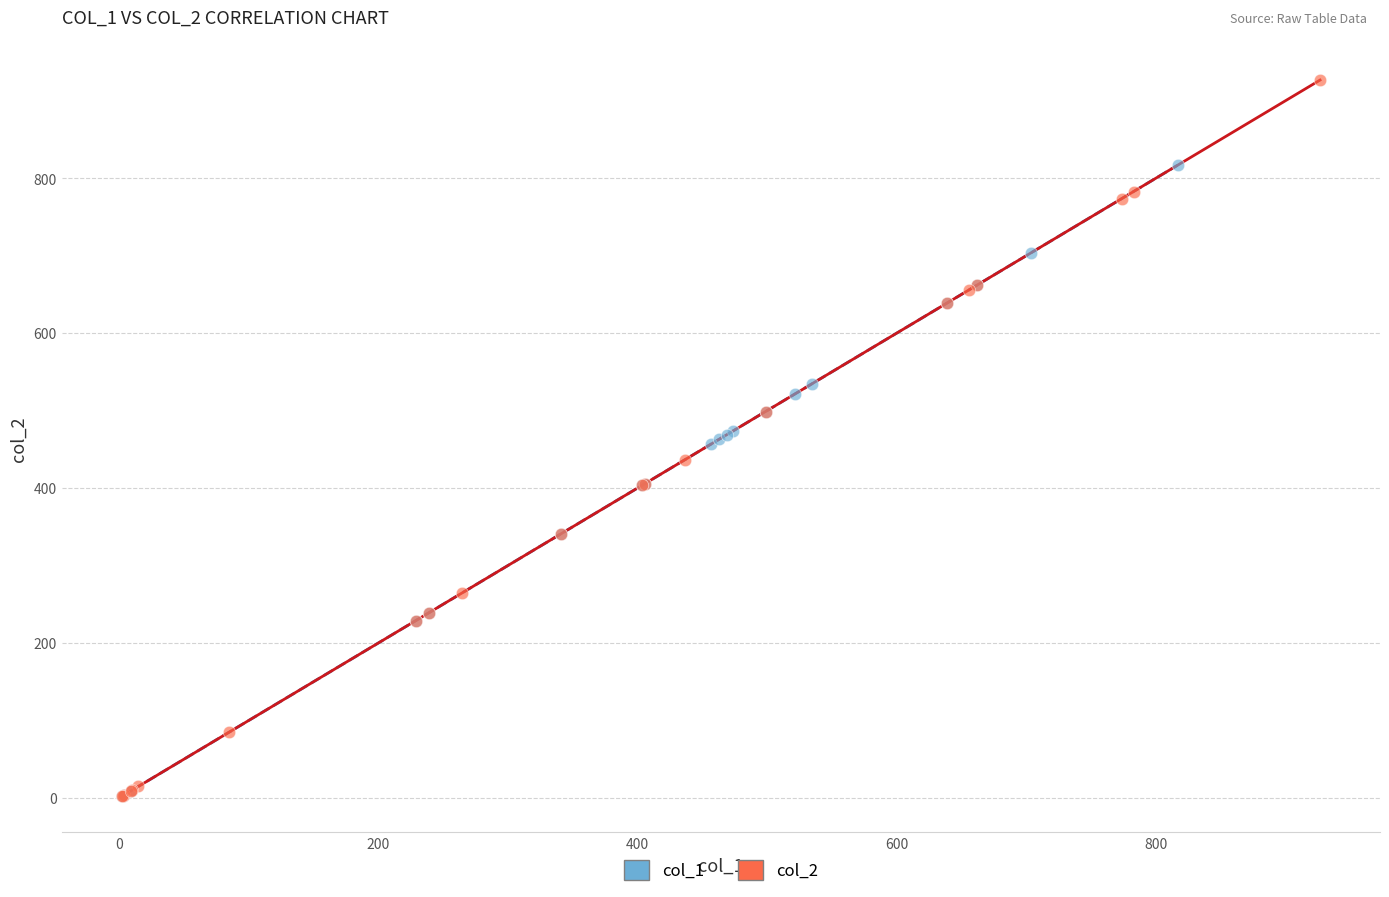

Which series contains the highest Y value?

col_2